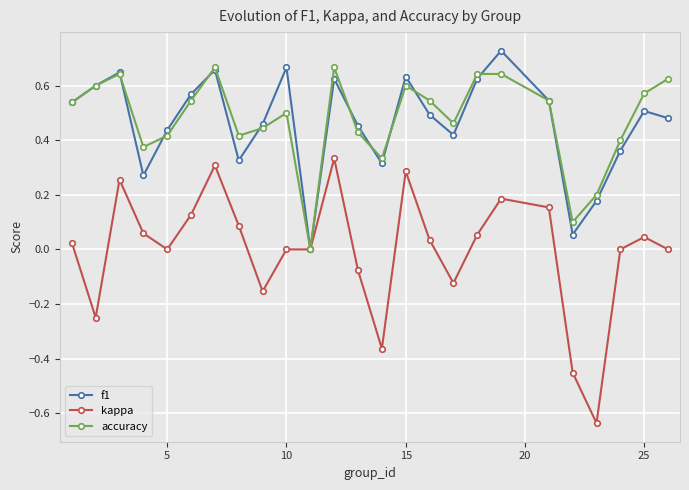

Which series has the largest range (max minus min)?

kappa